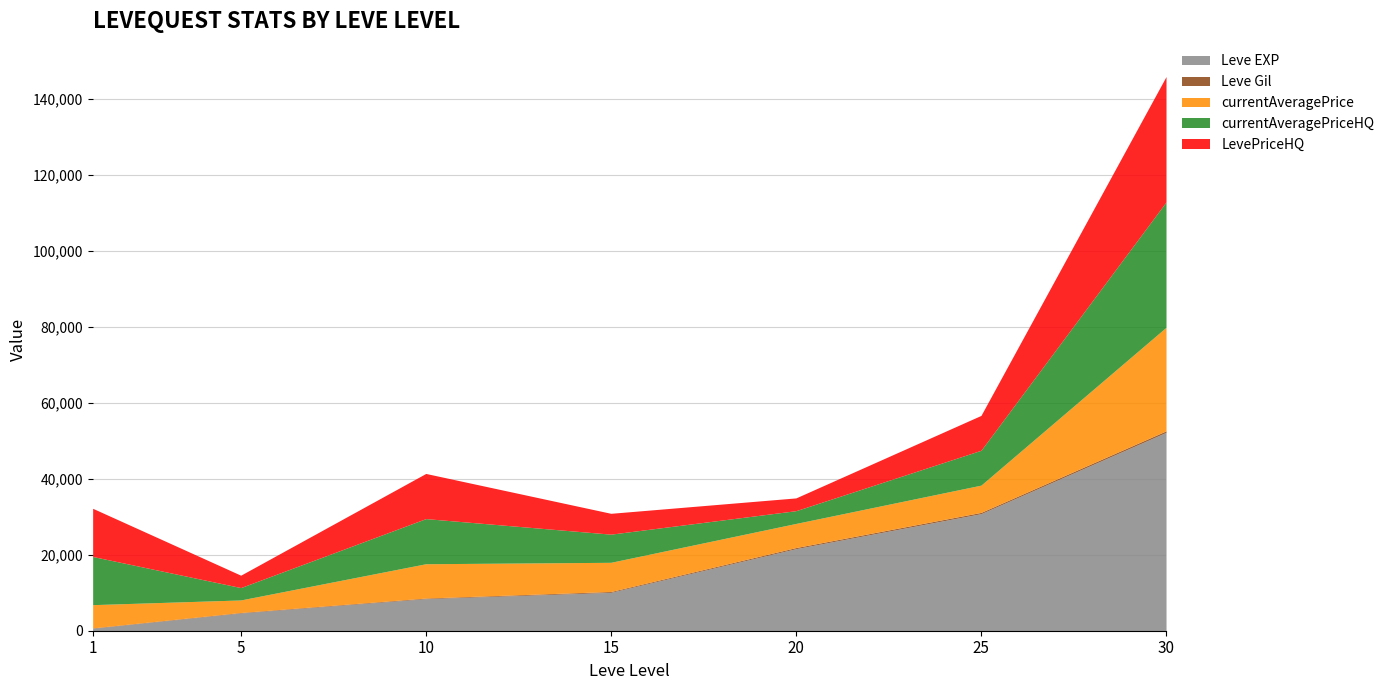

Reading left to right, extract all data points from this chart.

Leve EXP: 630	4660	8430	10100	21600	30820	52220
Leve Gil: 112	140	172	226	295	336	410
currentAveragePrice: 6123	3302	9034	7687	6354	7176	27266
currentAveragePriceHQ: 12685	3259	11888	7414	3361	9180	33011
LevePriceHQ: 12685	3259	11888	5489	3361	9180	33011